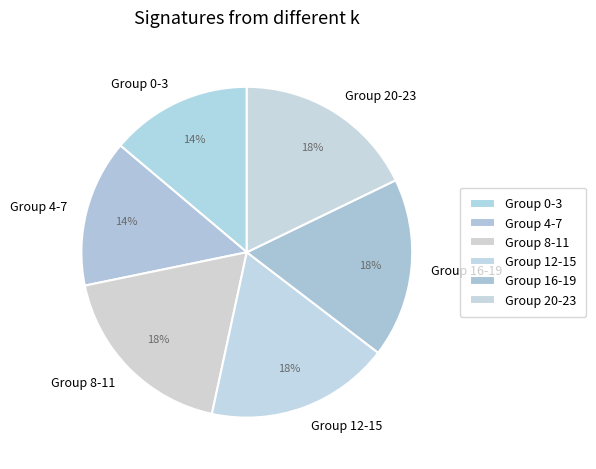

To the nearest percent, what is the combined percentage of Group 20-23 and Group 12-15?

36%